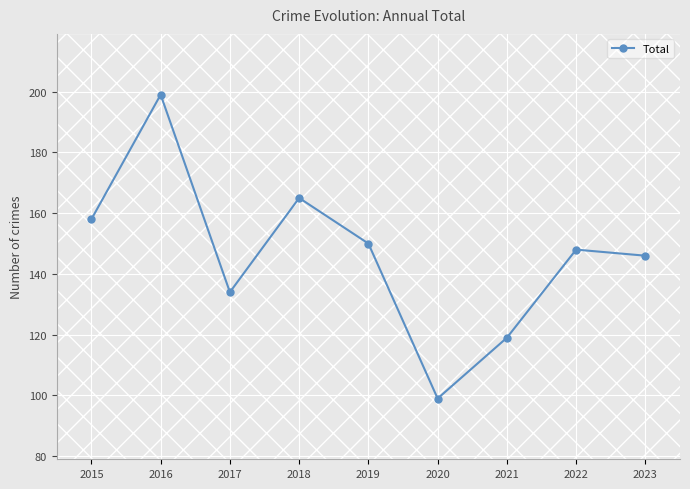

True or false: the data shows 57 at 2015.

False